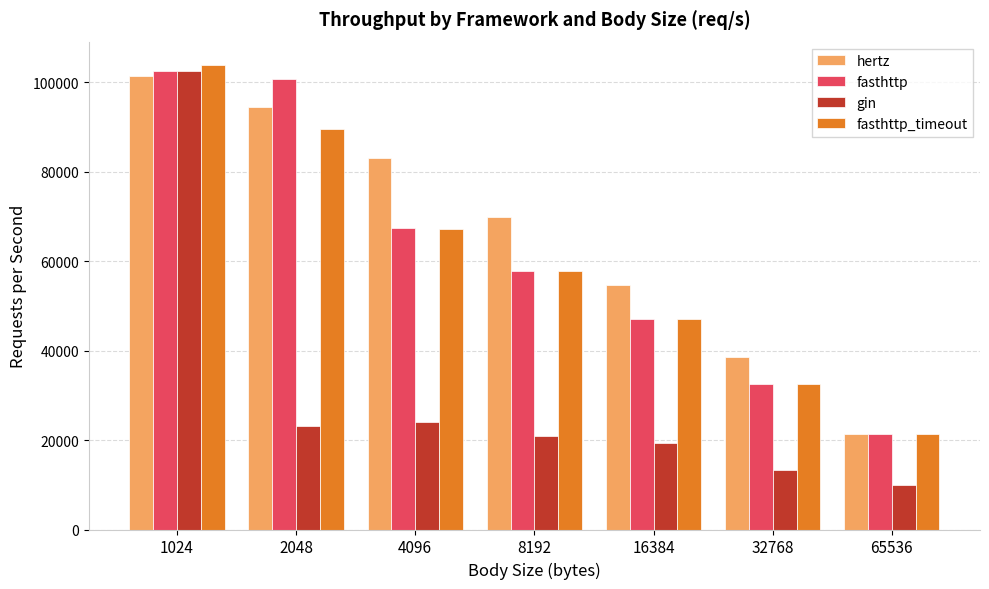

What value does the fasthttp series have at 1024?

102625.2